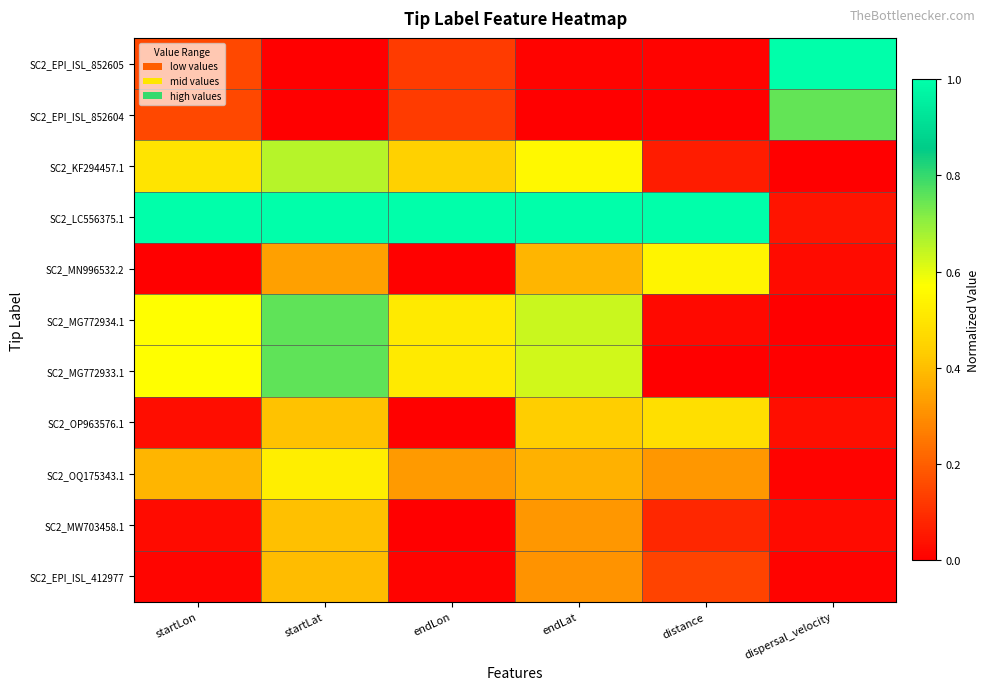

How many distinct data groups are displayed?

11